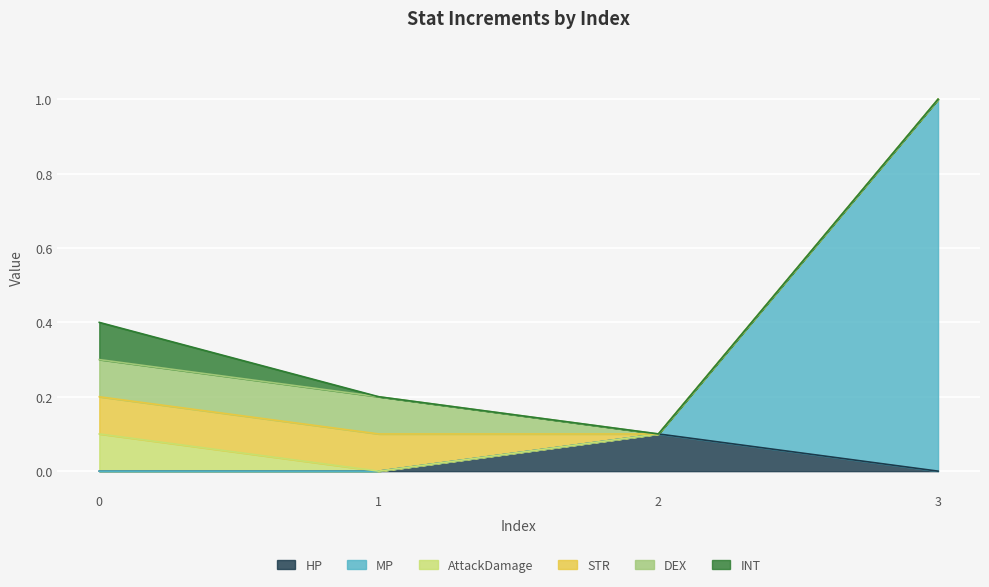

What is the sum of the INT values at 2 and 0?

0.1